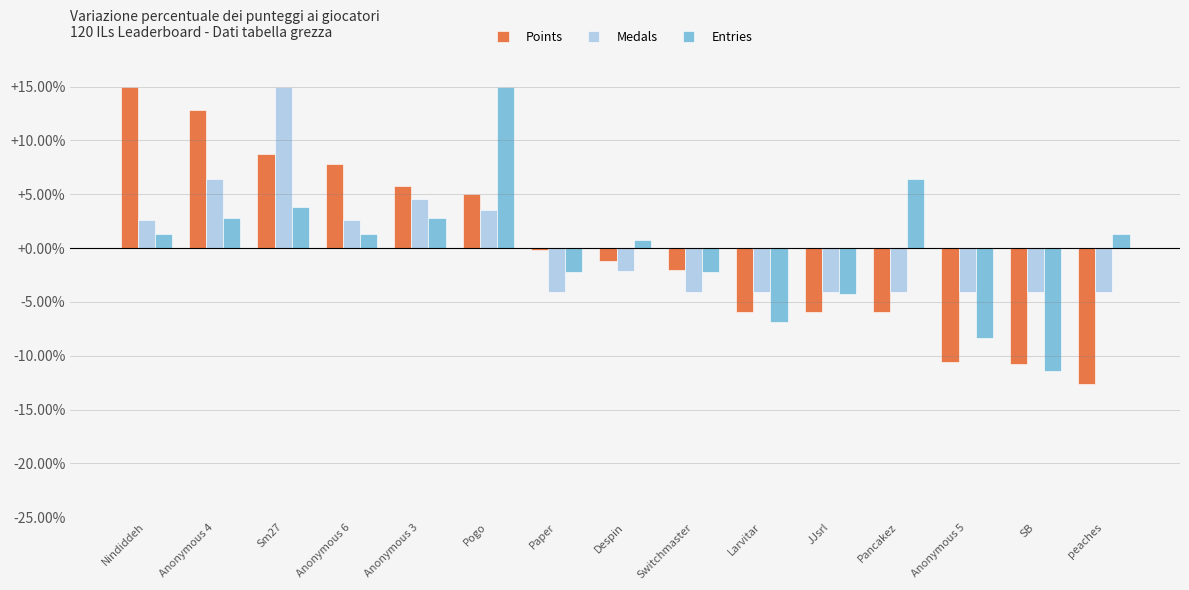

What is the difference between the second highest and minimum values in the Entries series?

17.8